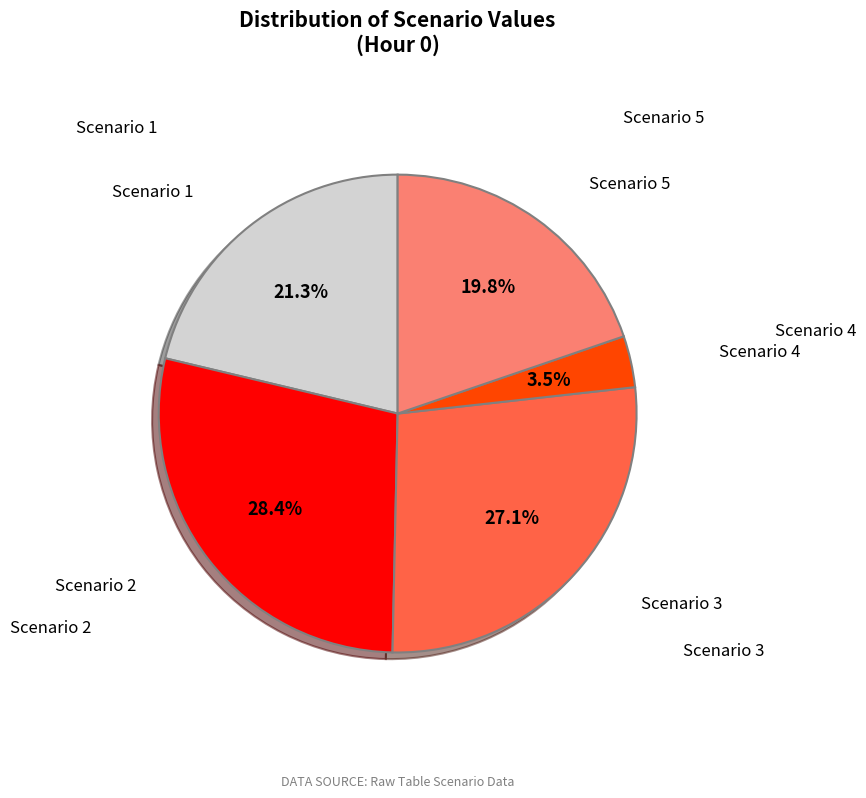

To the nearest percent, what is the average slice percentage?

20%